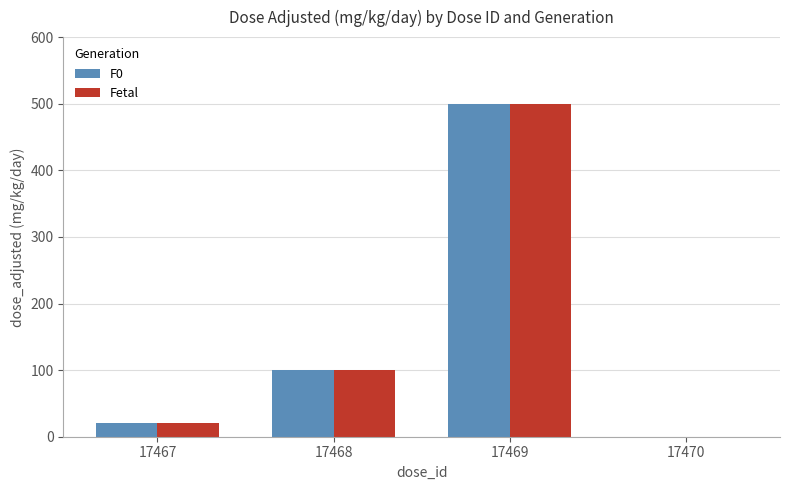

Reading left to right, what are all the values shown in this chart?

F0: 20	100	500	0
Fetal: 20	100	500	0